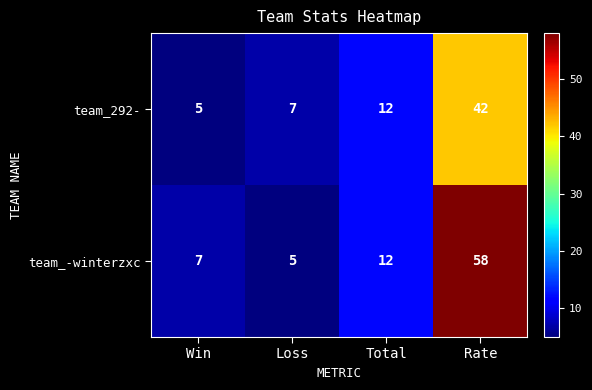

The team_292- series shows 2 at Loss. True or false?

False